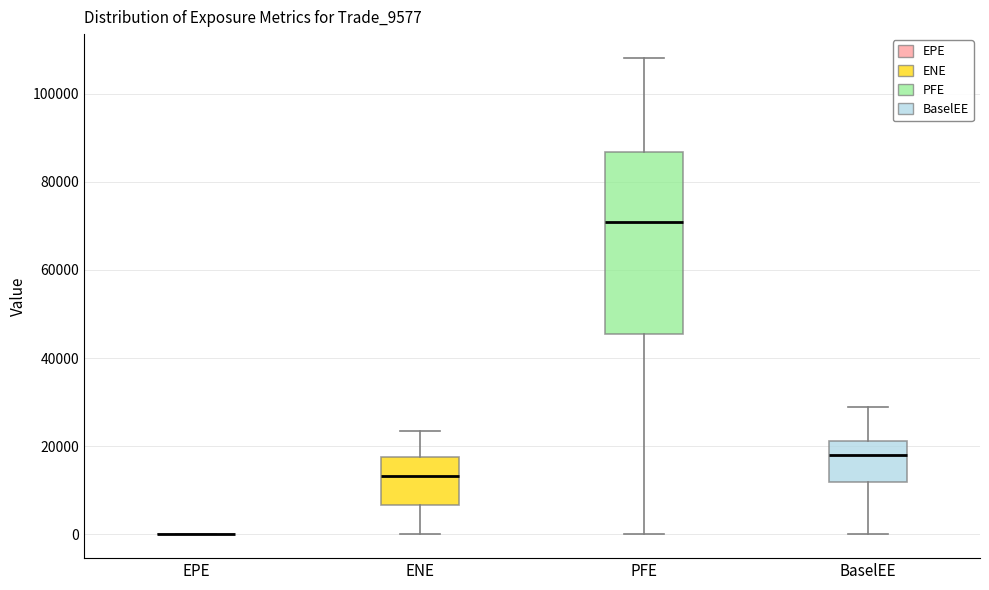

Reading left to right, read every box against the y-axis: the position of its median line, the range the box covers, and the ends of its whiskers. The values are not printed on the chart, so give them approximately, as read against the axis.

EPE: box collapsed to a line at 0, whiskers 0 to 0
ENE: median 14000, box 6000 to 18000, whiskers 0 to 24000
PFE: median 70000, box 46000 to 86000, whiskers 0 to 108000
BaselEE: median 18000, box 12000 to 22000, whiskers 0 to 28000